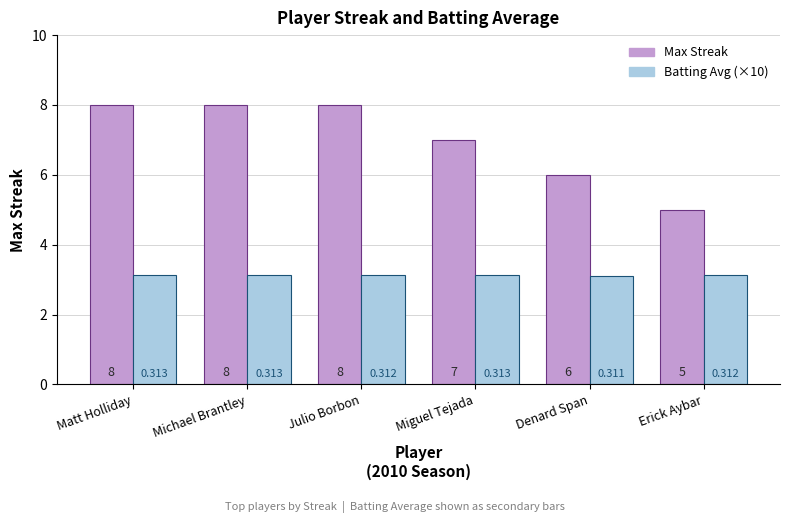

Which series has the widest spread of values?

Max Streak